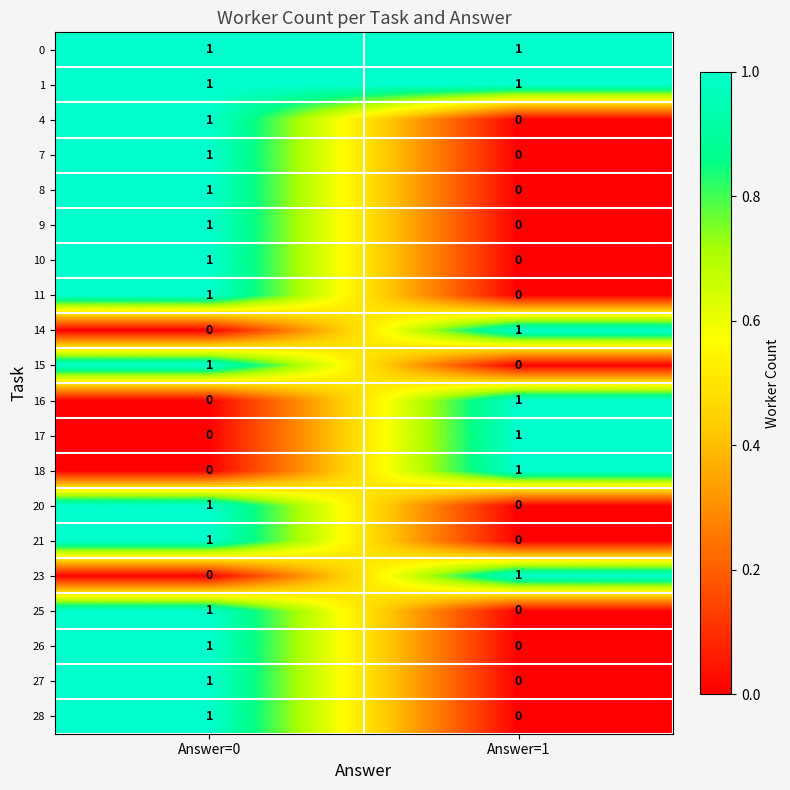

The 11 series shows 0 at Answer=0. True or false?

False